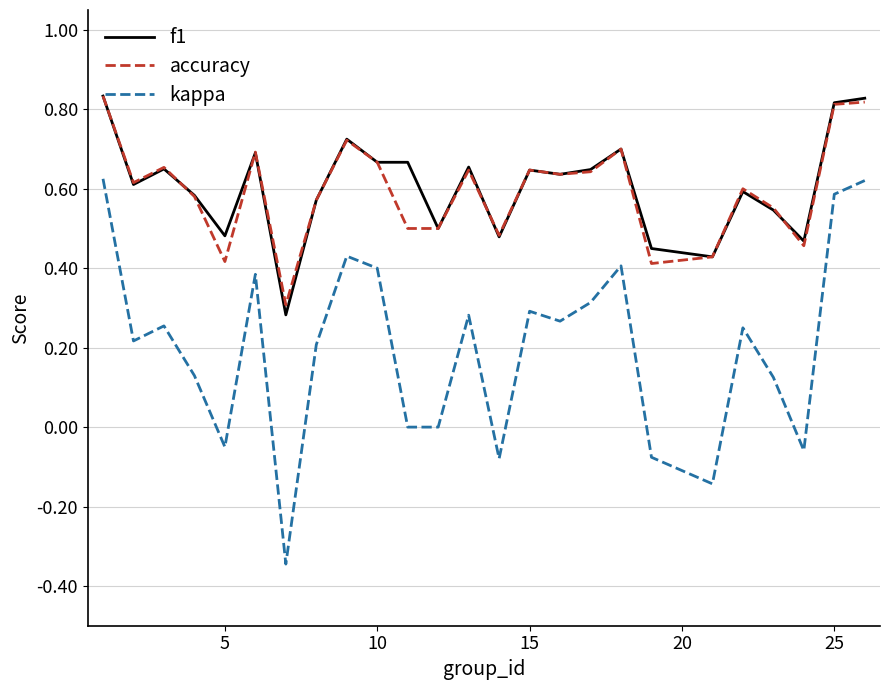

True or false: accuracy and kappa intersect in this chart.

False